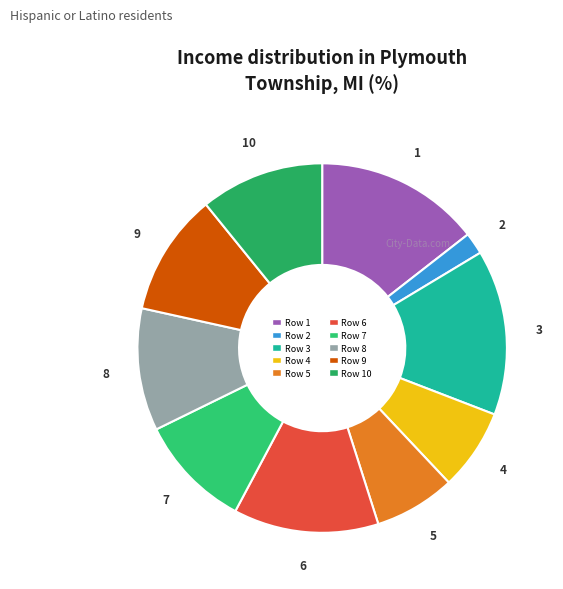

Count the number of slices in the pie.

10